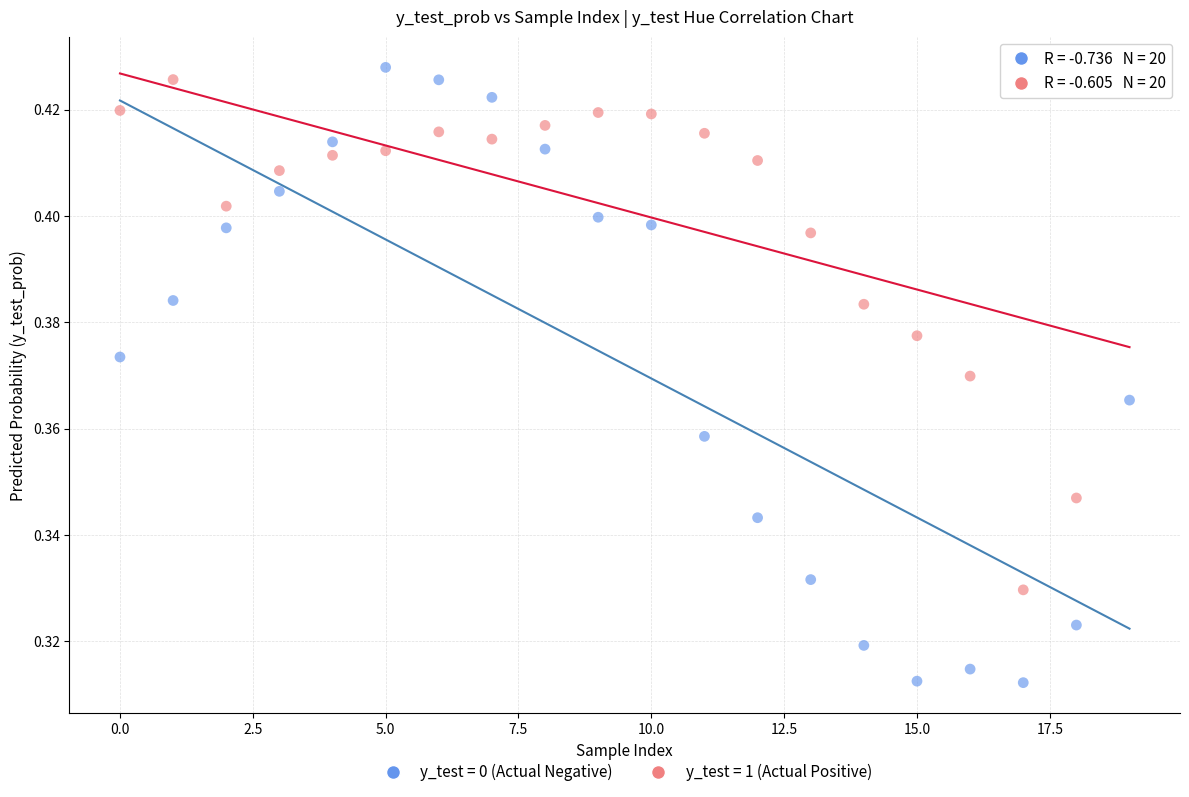

Which series contains the highest Y value?

y_test = 0 (Actual Negative)